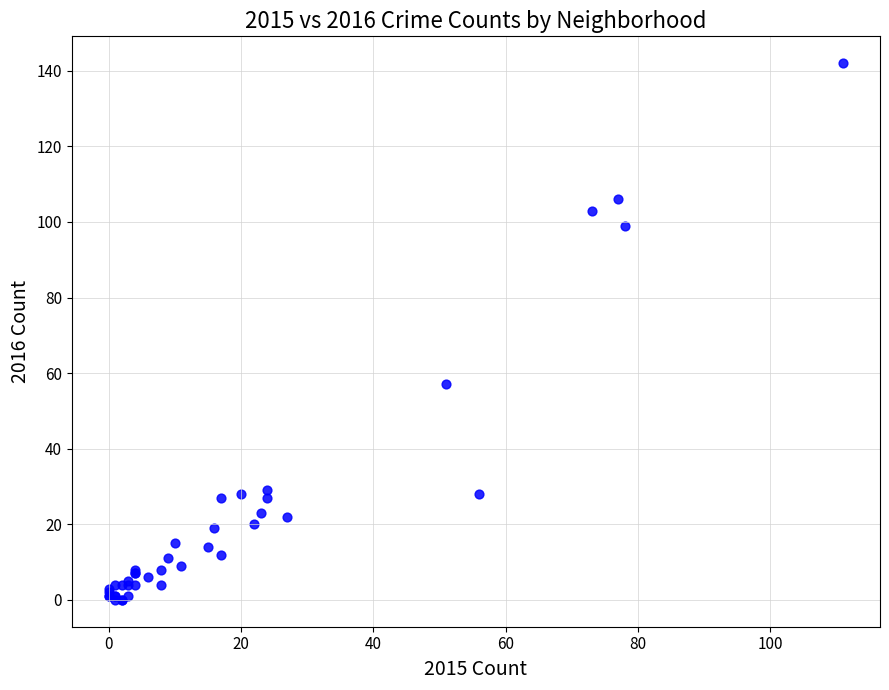

What Y value in the scatter plot is closest to 71?

57